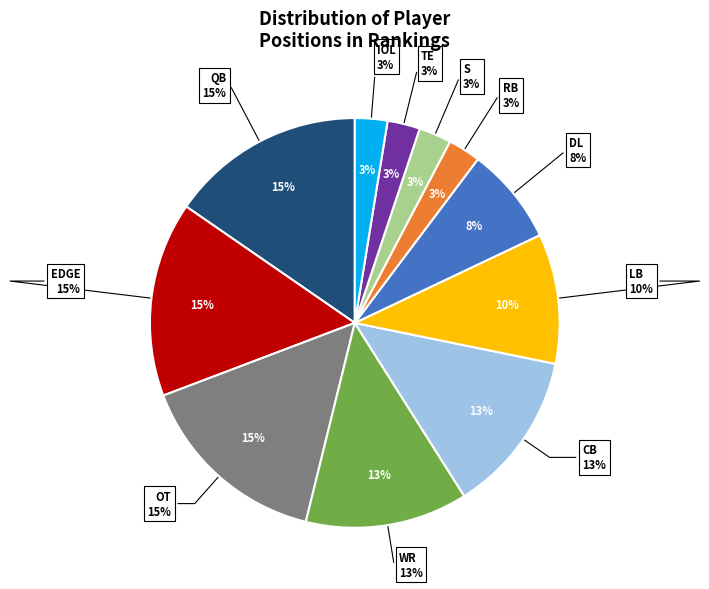

How many segments does this pie chart have?

11